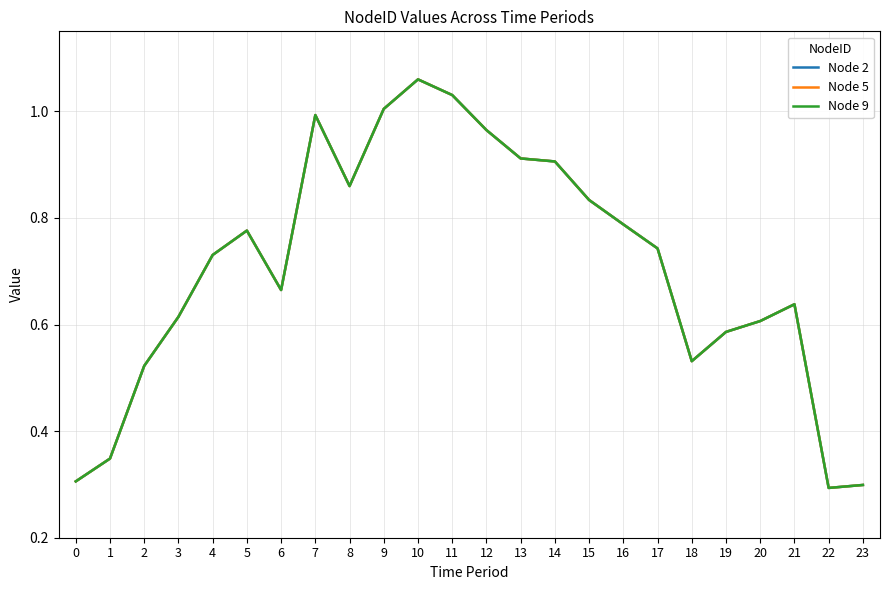

Does the chart display data point markers on the line(s)?

No